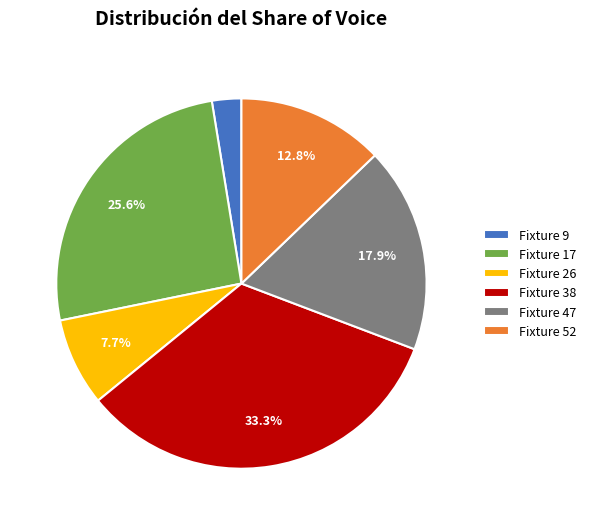

Does Fixture 17 represent more than half of the total?

No